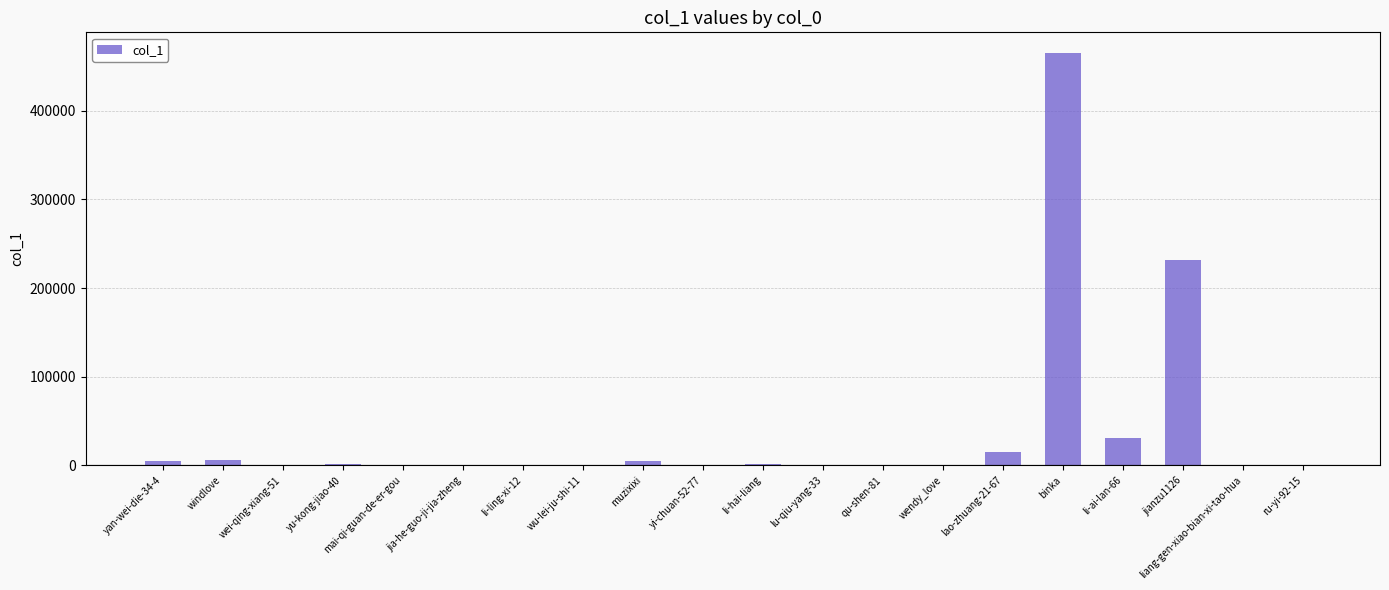

What is the sum of all values?

764523